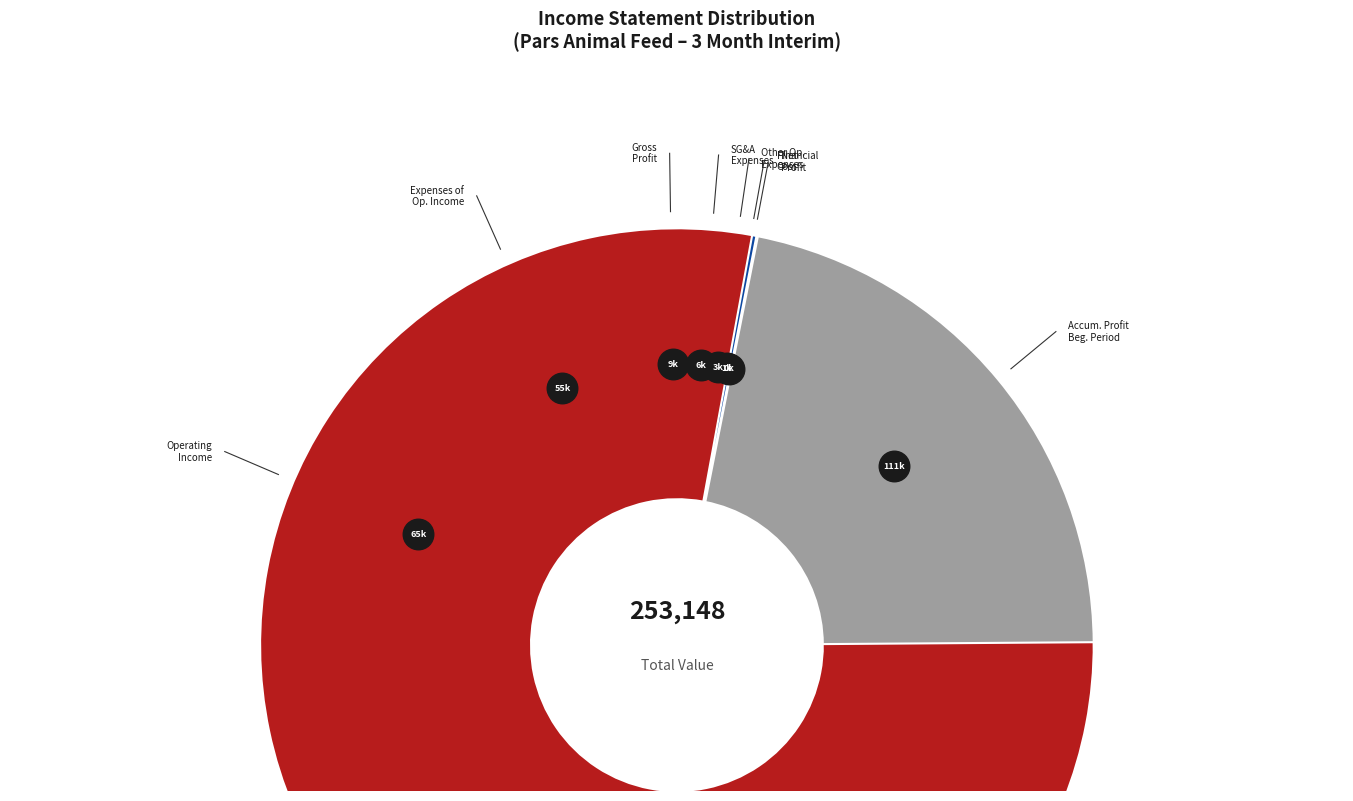

Between other_operating_expenses and operating_Income, which is larger?

operating_Income